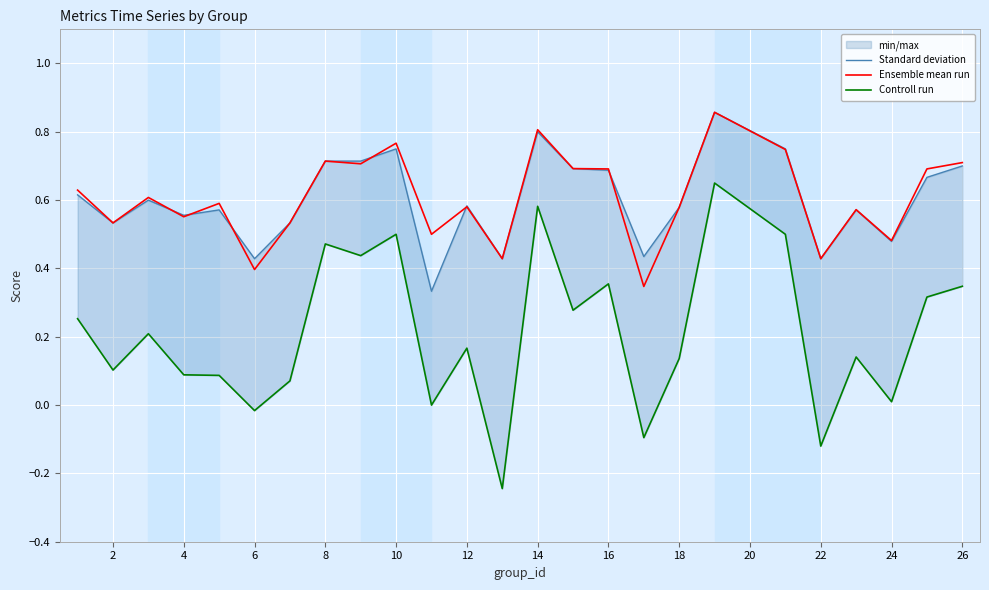

Where is the first local minimum for Controll run?

2